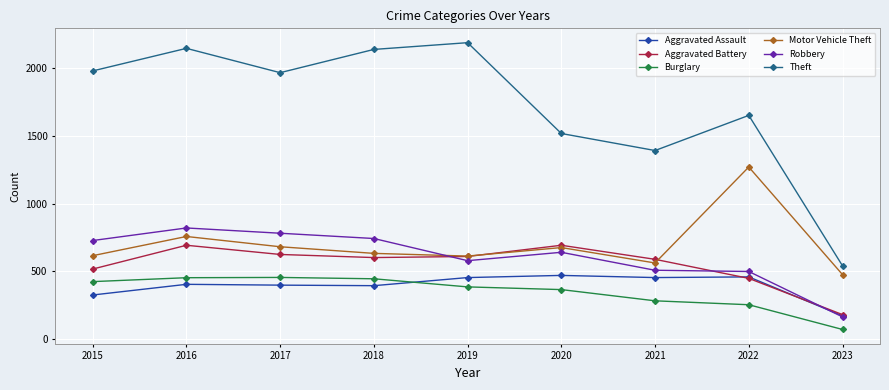

What is the value of the Motor Vehicle Theft point at the 4th from the left?

631